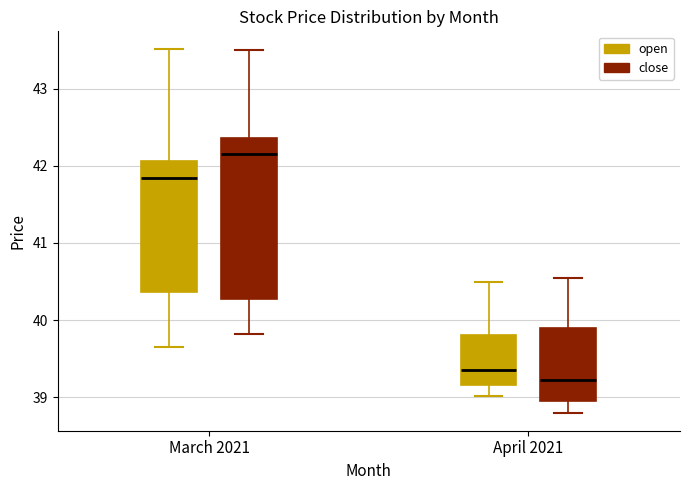

Which box has the highest median line?

March 2021 (close)